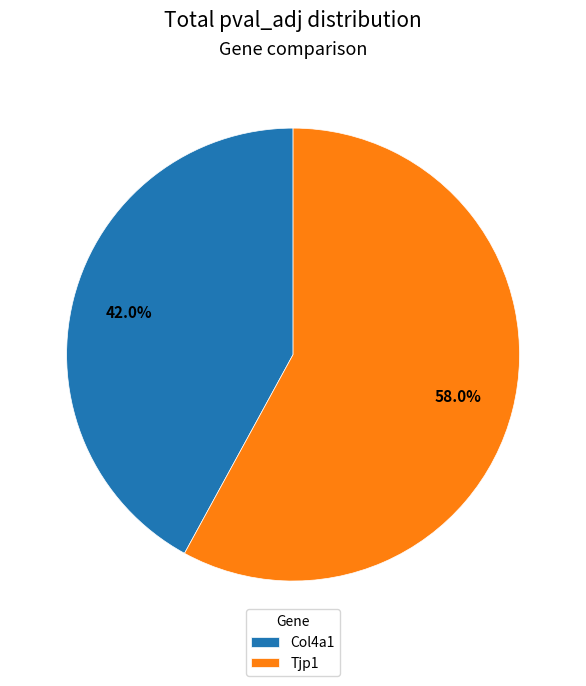

Count the number of slices in the pie.

2